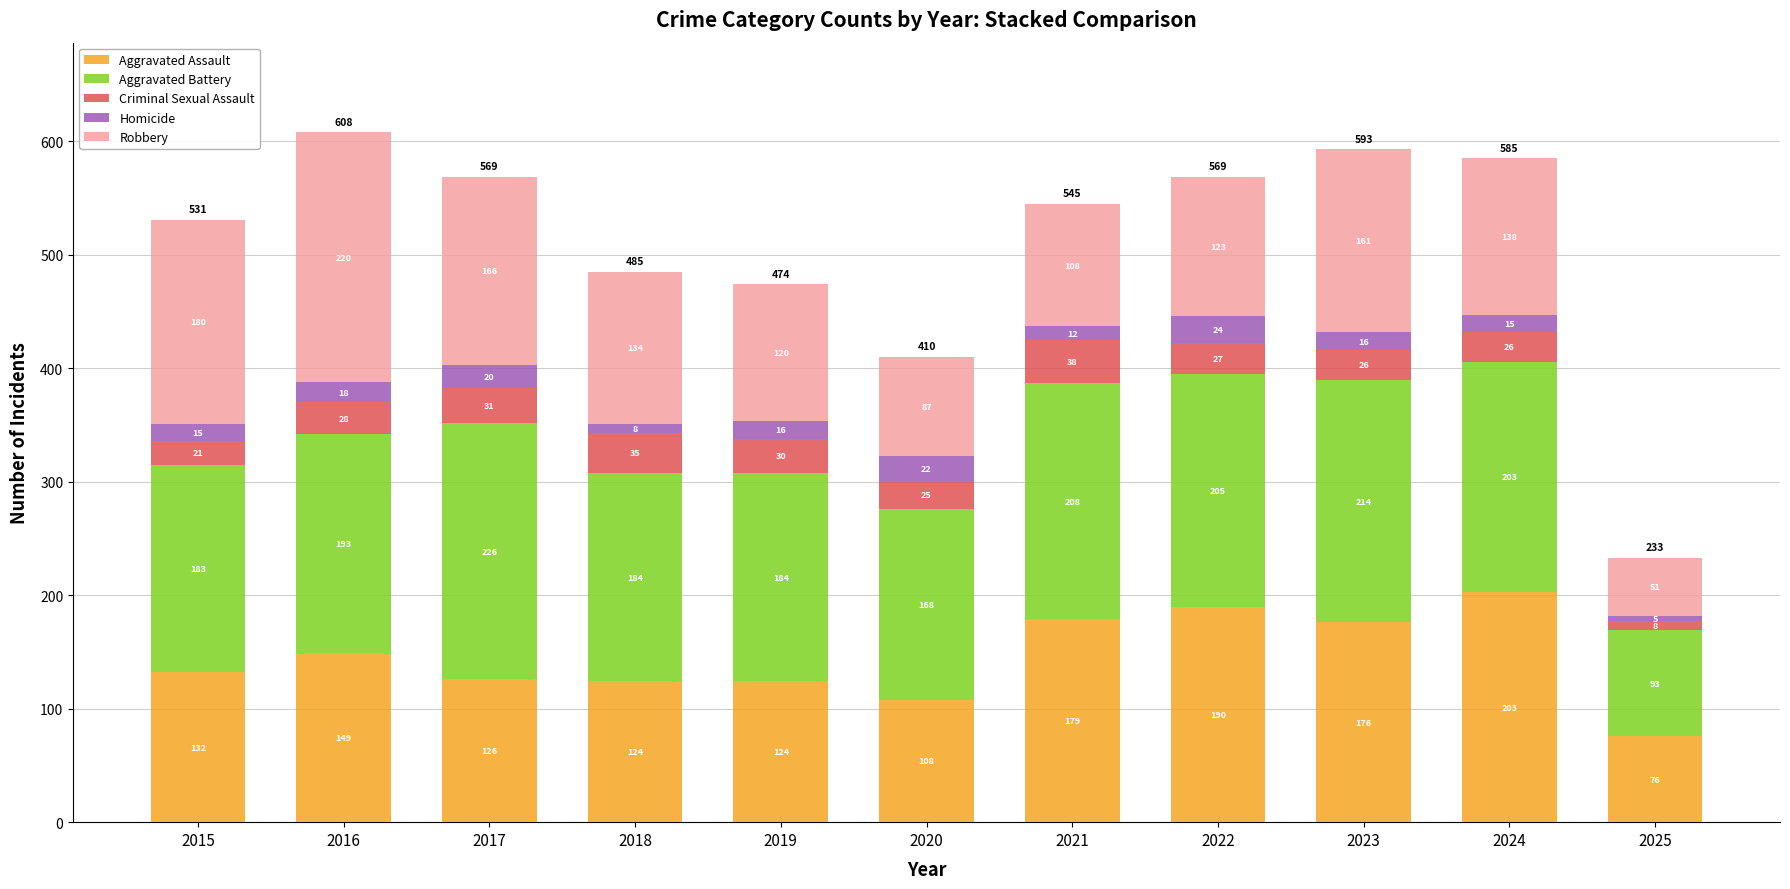

Reading right to left, what are the values for Aggravated Assault?

2025=76	2024=203	2023=176	2022=190	2021=179	2020=108	2019=124	2018=124	2017=126	2016=149	2015=132